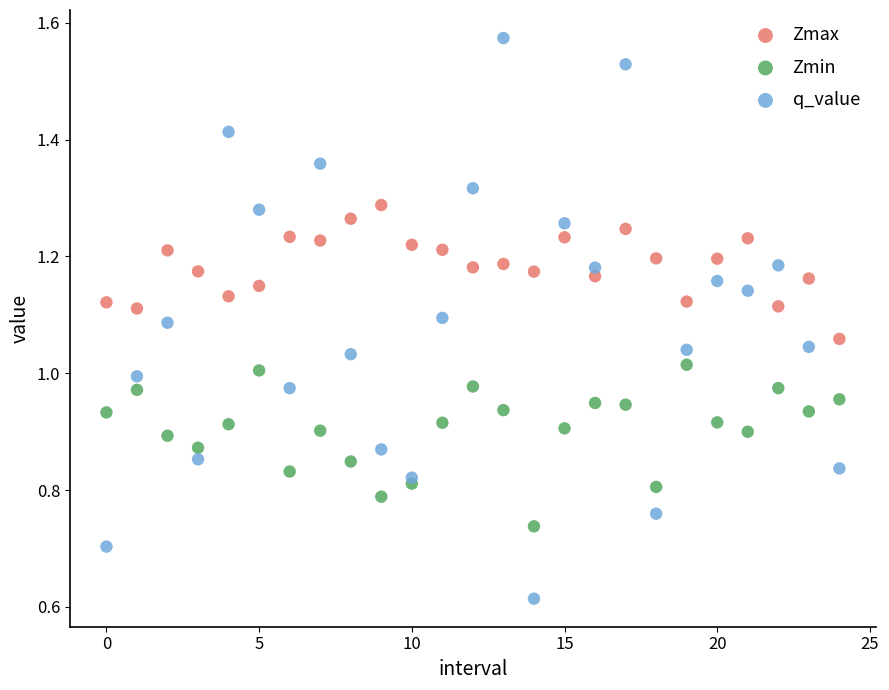

Which series has the largest Y range (max minus min)?

q_value